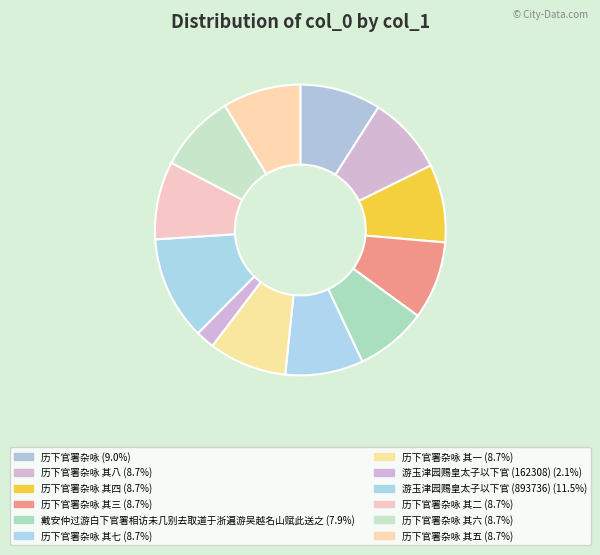

How many segments does this pie chart have?

12